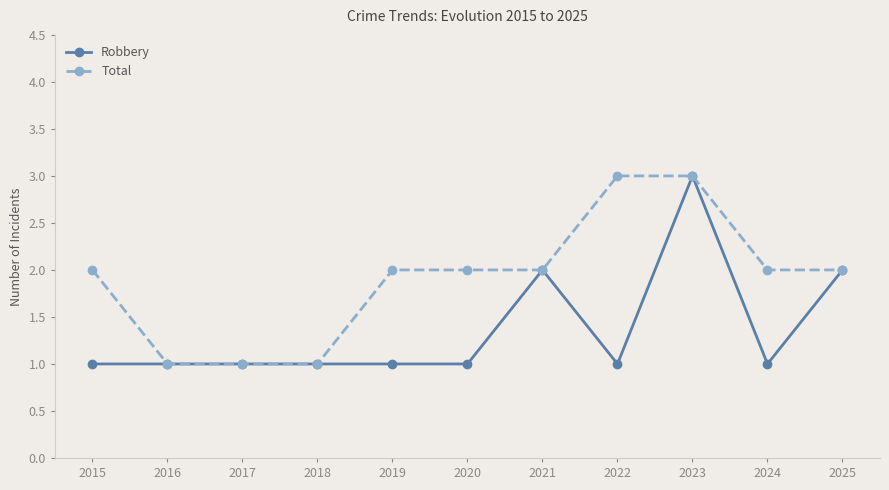

What is the sum of all Total values?

21